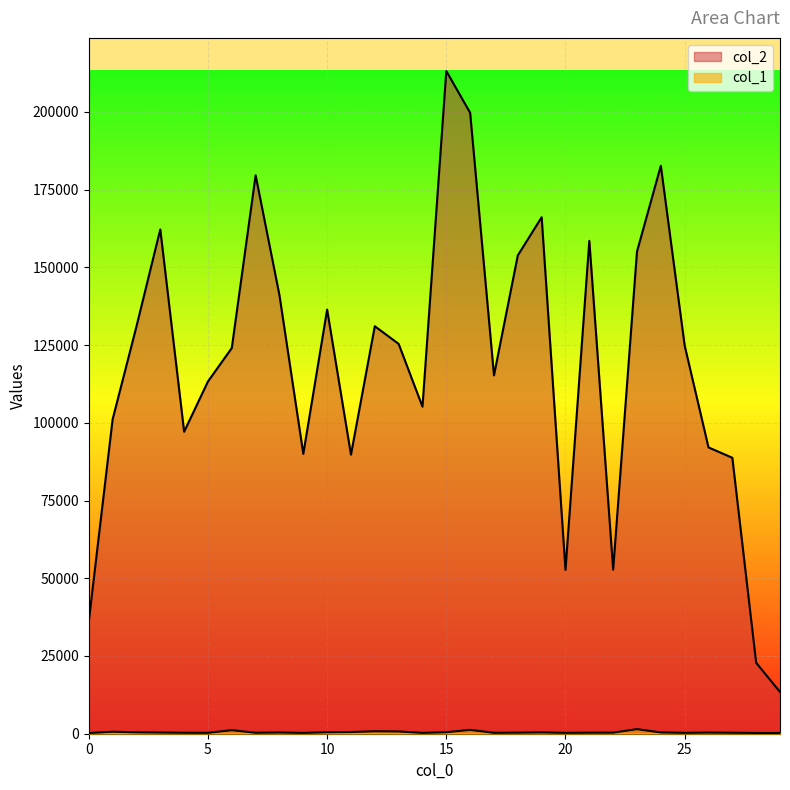

True or false: col_2 and col_1 intersect in this chart.

False